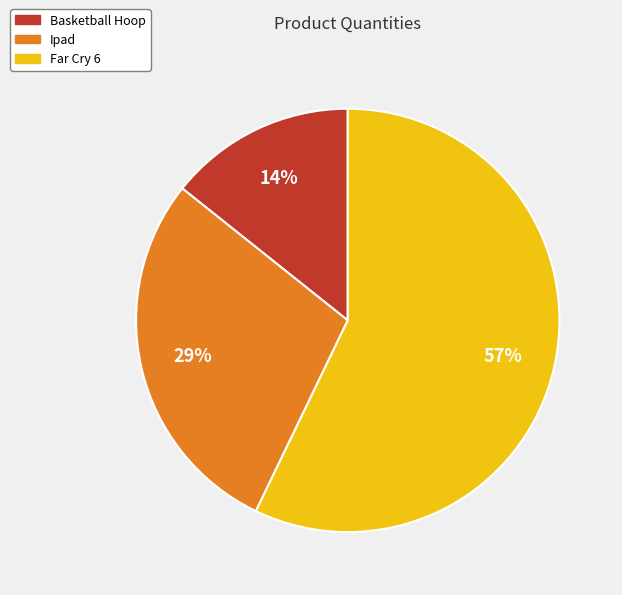

To the nearest percent, what is the combined percentage of Far Cry 6 and Ipad?

86%